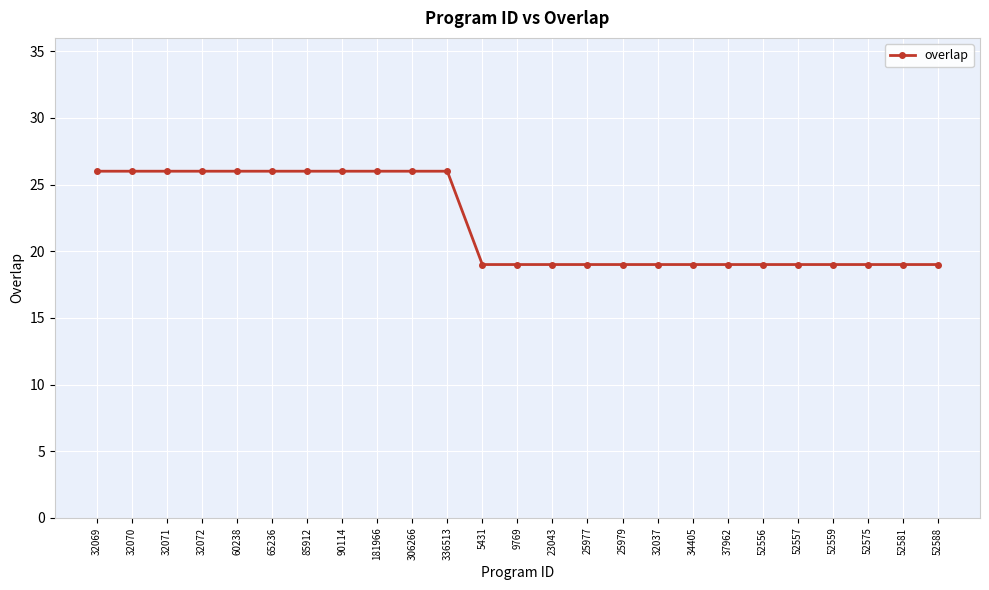

What is the sum of all values?

552